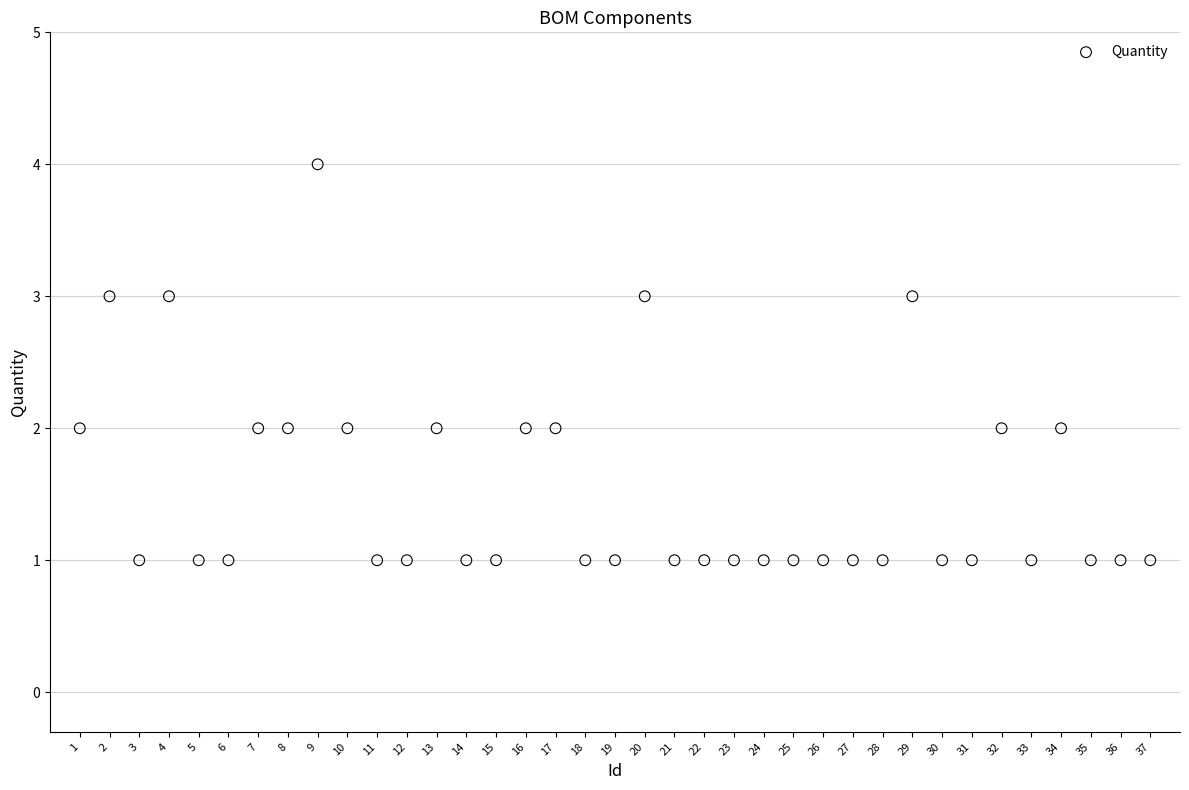

What is the range of X values (max minus min)?

36